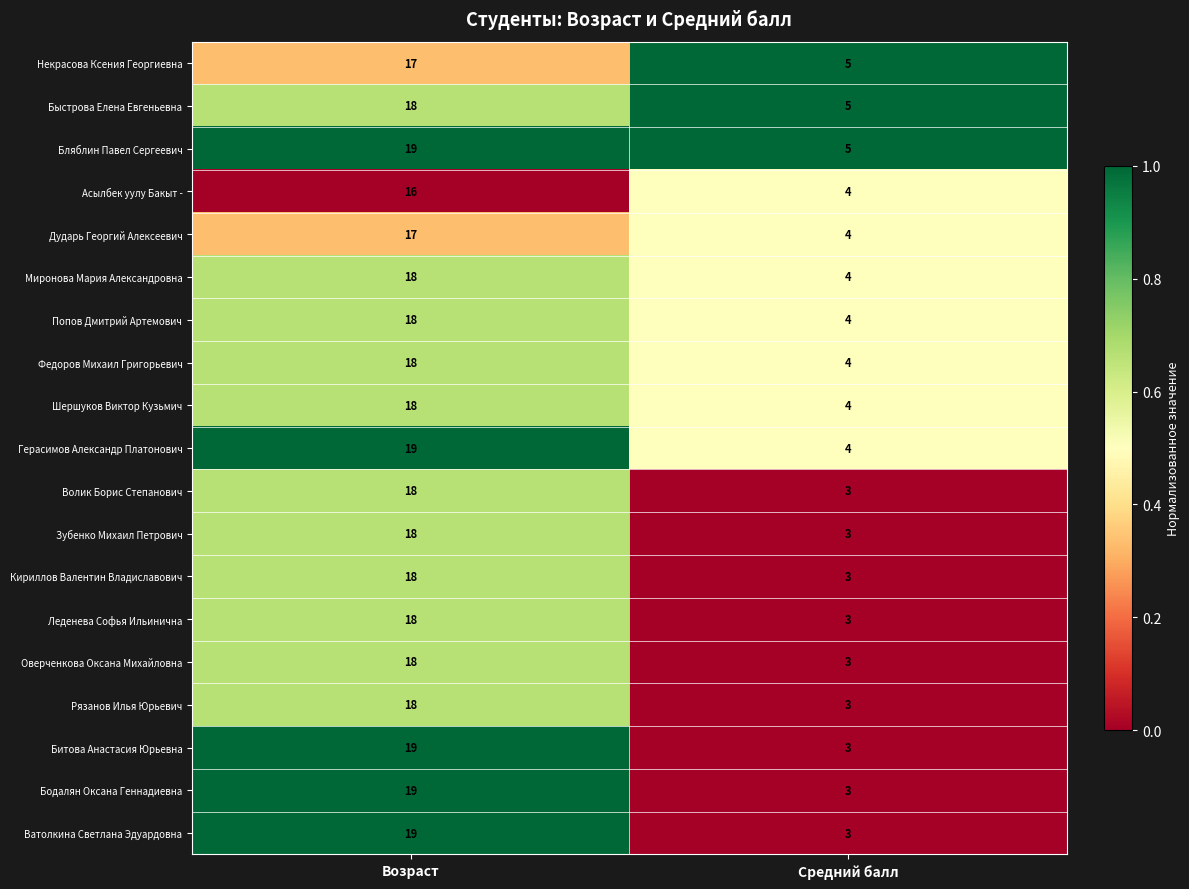

Where is Дударь Георгий Алексеевич nearest to the value 10?

Средний балл